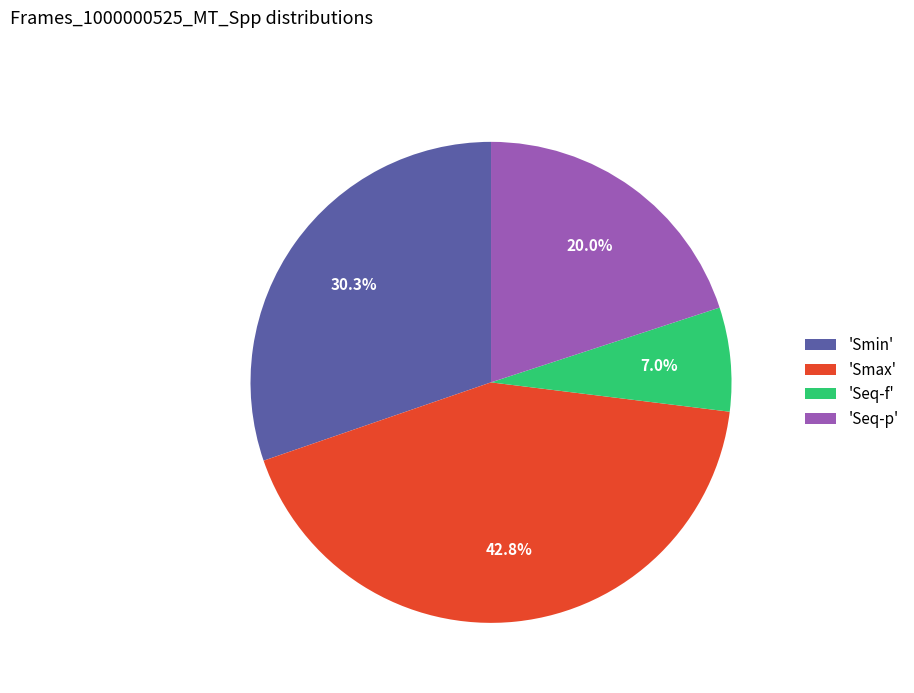

Between 'Seq-f' and 'Seq-p', which is larger?

'Seq-p'